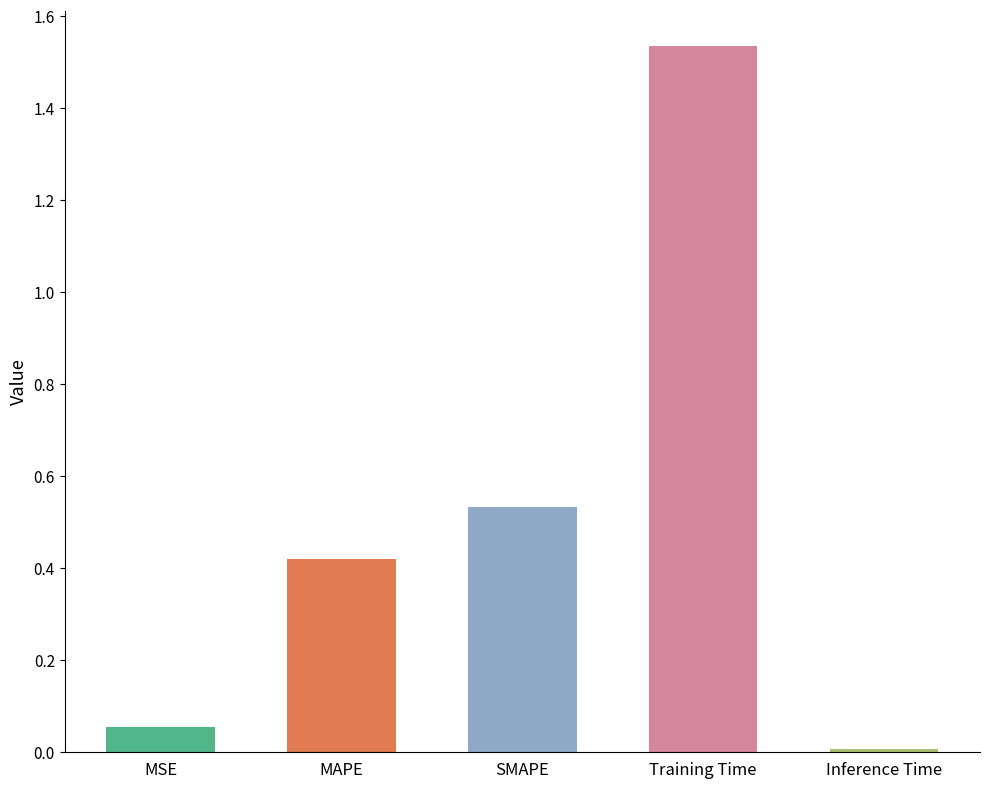

Which category has the lowest value across all series?

Inference Time